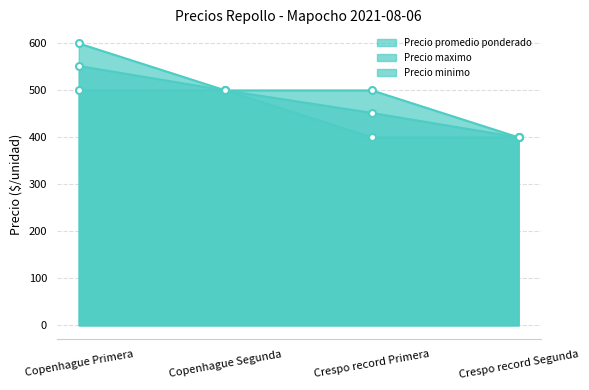

Rank the series by their maximum value, from highest to lowest.

Precio maximo, Precio promedio ponderado, Precio minimo